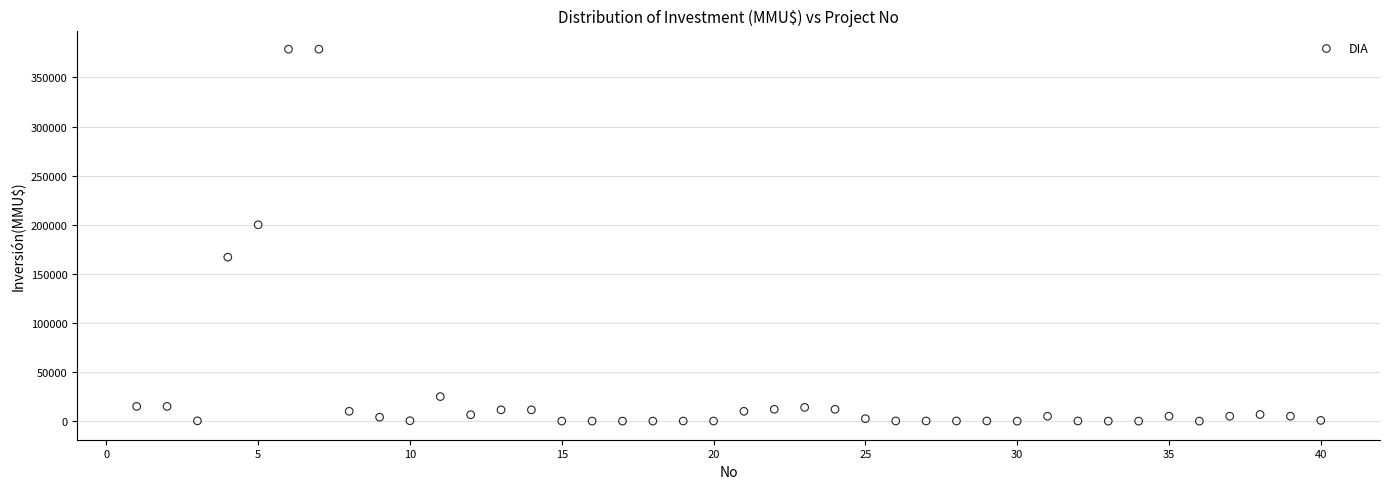

What is the range of X values (max minus min)?

39